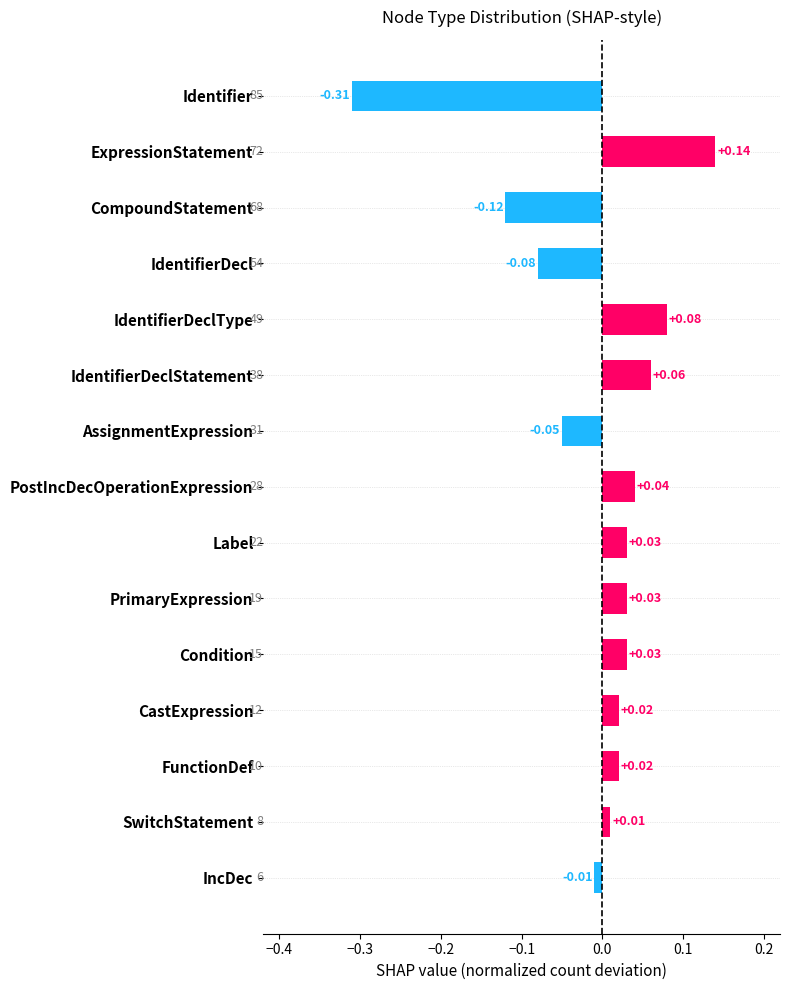

What is the label of the 13th bar from the top?

FunctionDef